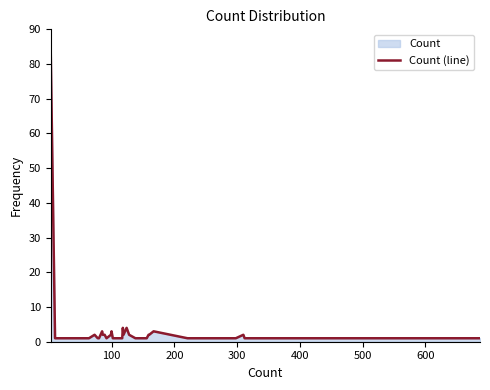

What is the greatest value displayed?

85